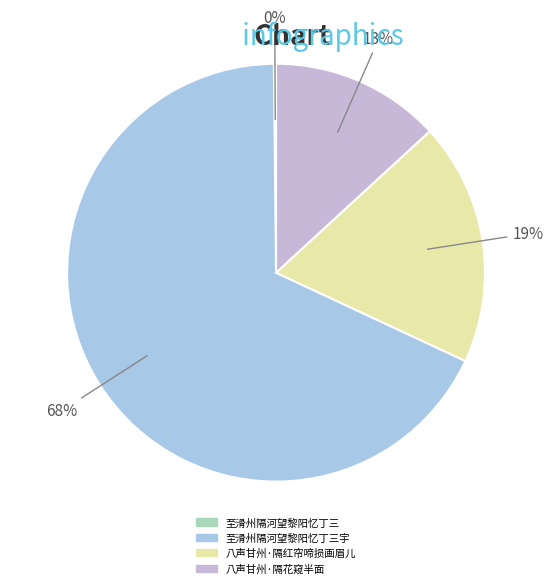

Is it true that 八声甘州·隔花窥半面 is 13% of the pie?

True